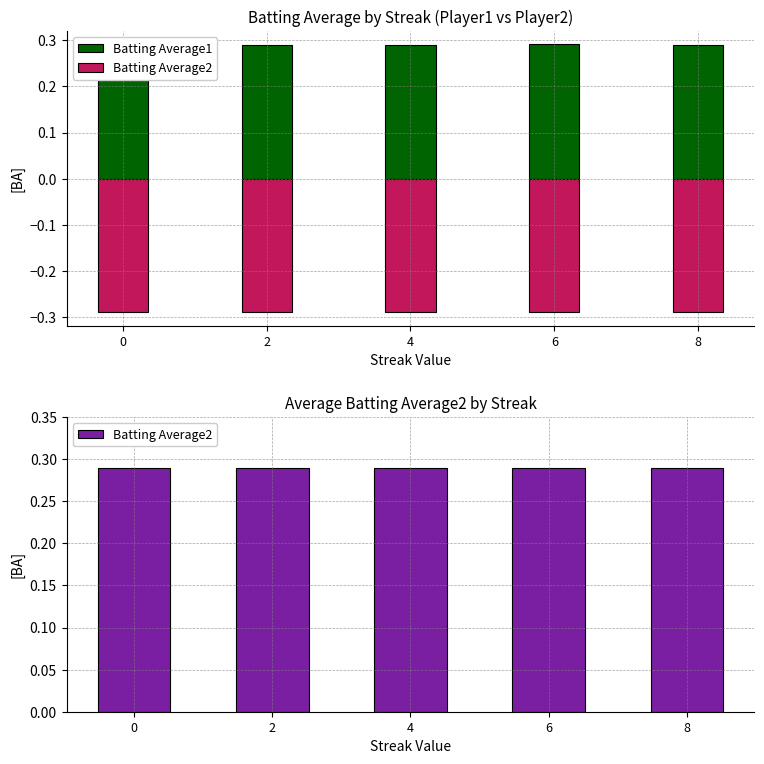

How many distinct data groups are displayed?

2